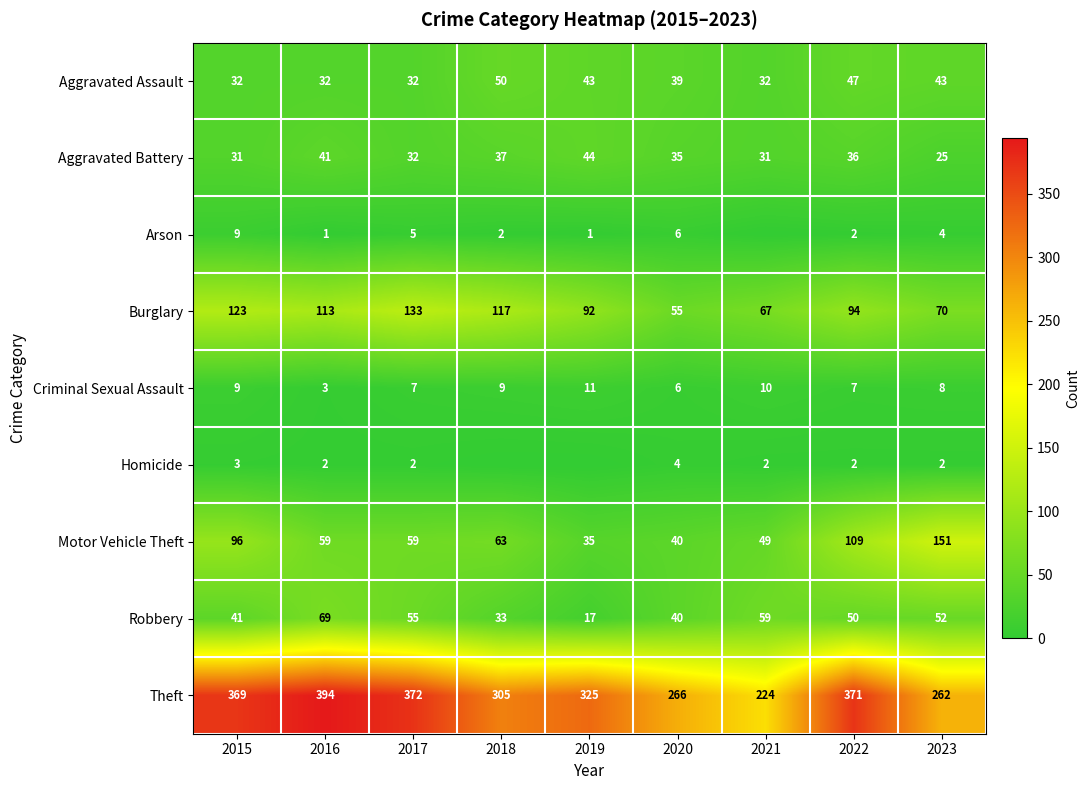

The value of Aggravated Battery at 2016 is 41. True or false?

True